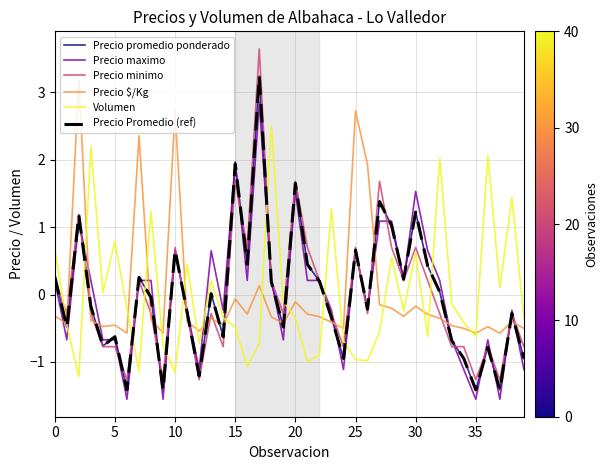

Does the chart have visible grid lines?

Yes